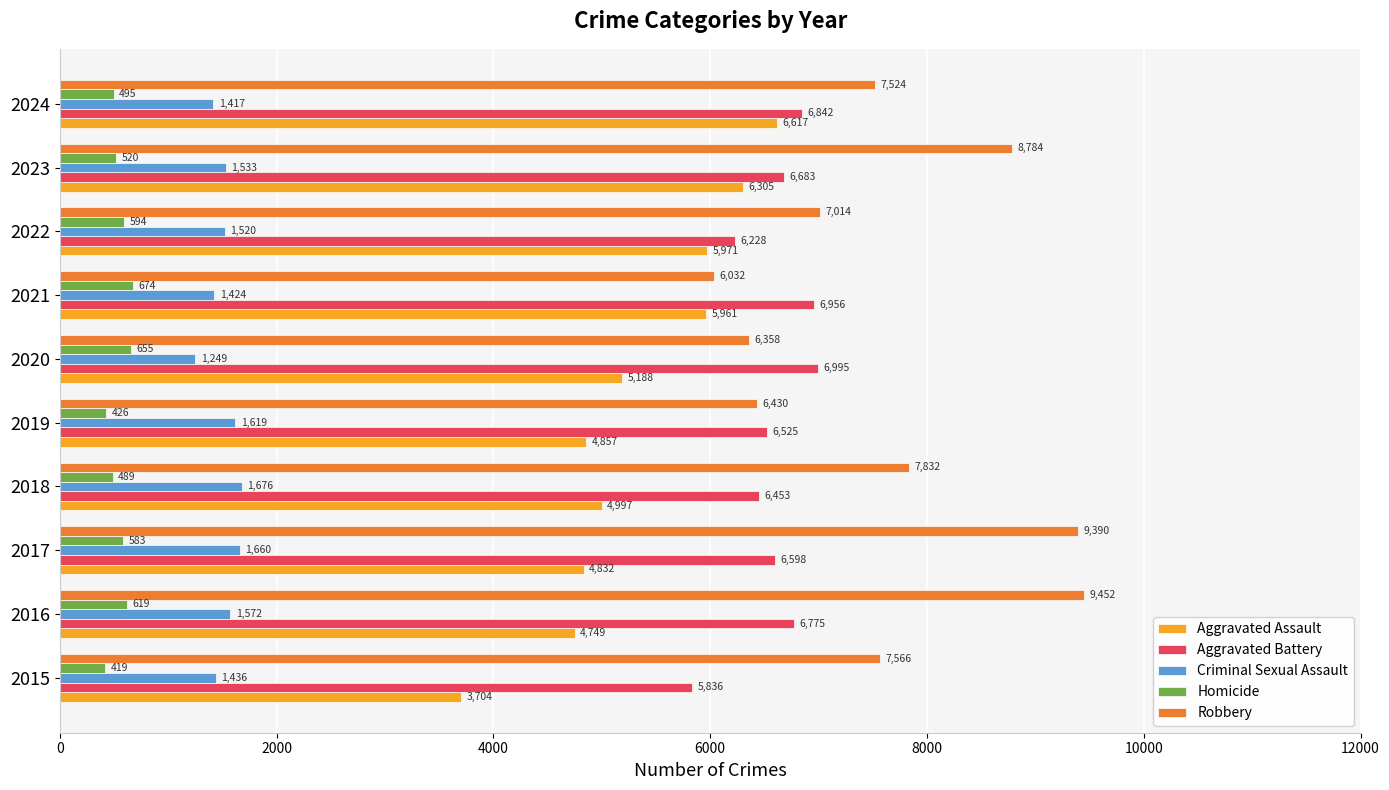

How many values in the Robbery series are below 7566?

5